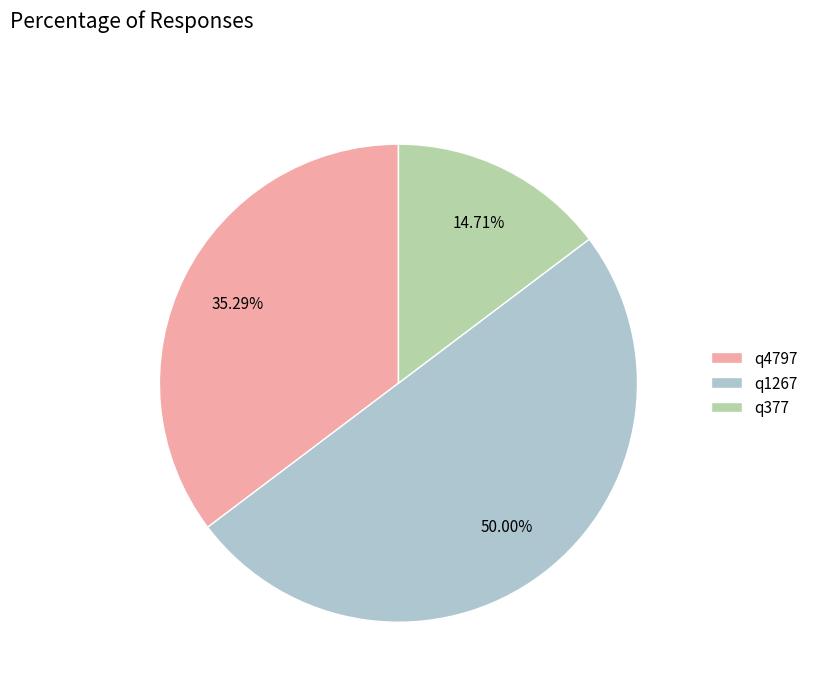

What portion of the pie excludes q4797?

64.7%